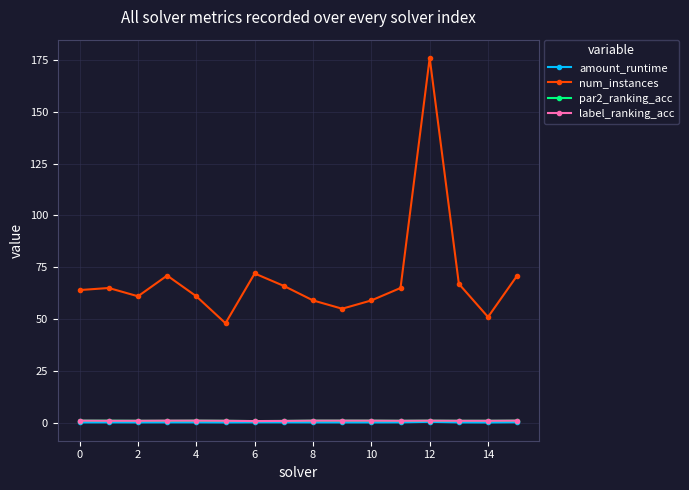

True or false: amount_runtime has more than 2 points higher than both neighbors.

True